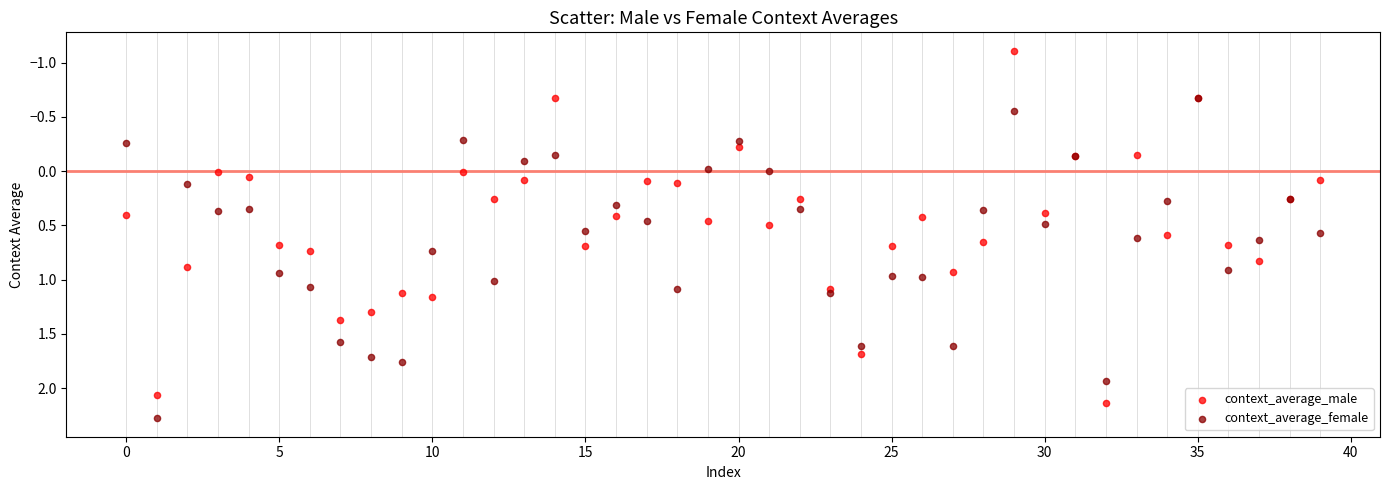

Which series reaches the maximum Y coordinate?

context_average_female